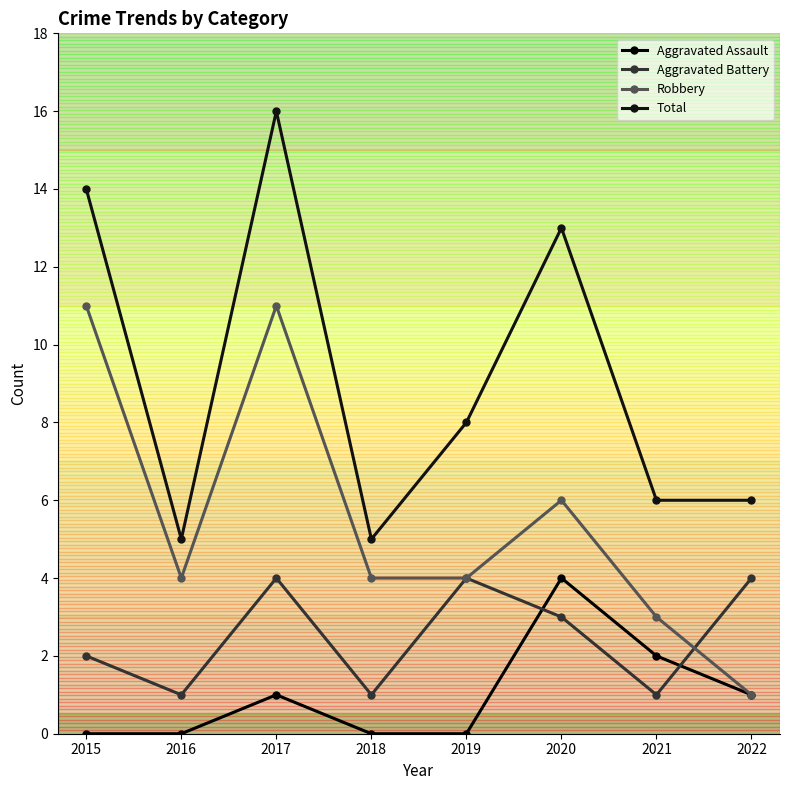

At which category does the chart reach its peak across all series?

2017